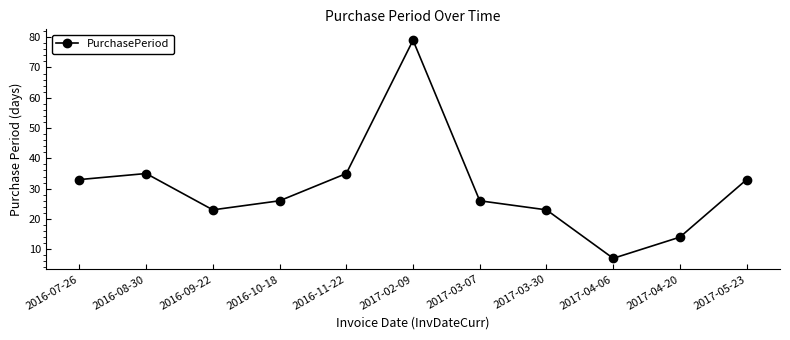

What is the sum of all values?

334